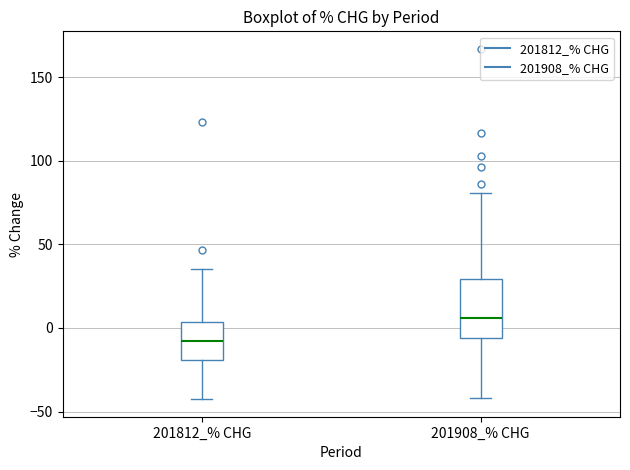

Comparing the boxes themselves (not the whiskers), which one is the tallest?

201908_% CHG